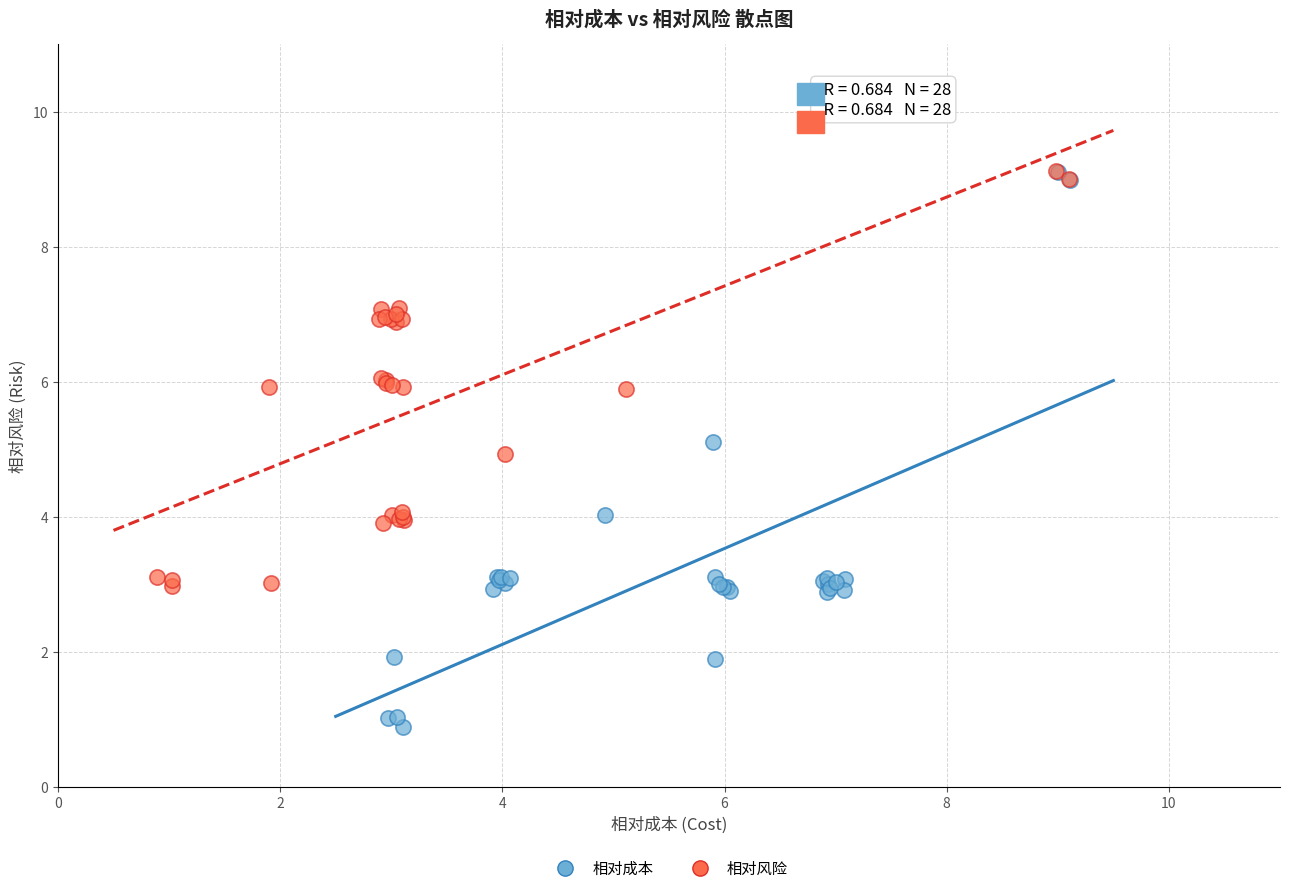

Which series contains the lowest Y value?

相对成本